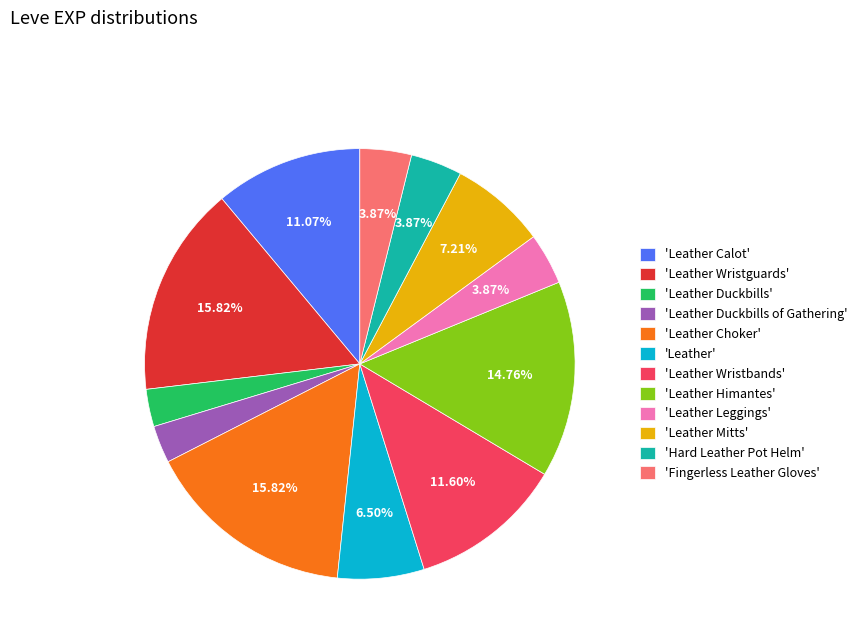

Do 'Leather' and 'Leather Leggings' together represent more than half of the pie?

No